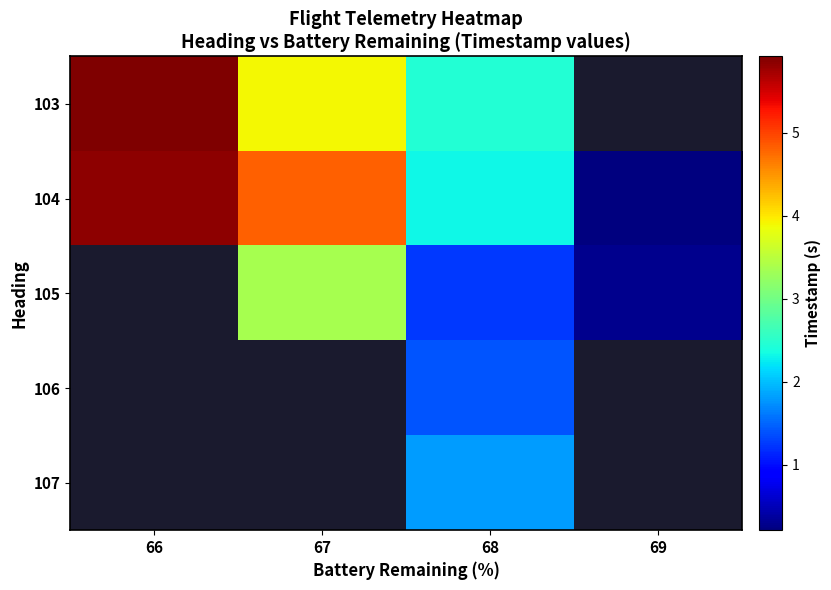

What is the sum of the 105 values at 67 and 68?

4.6